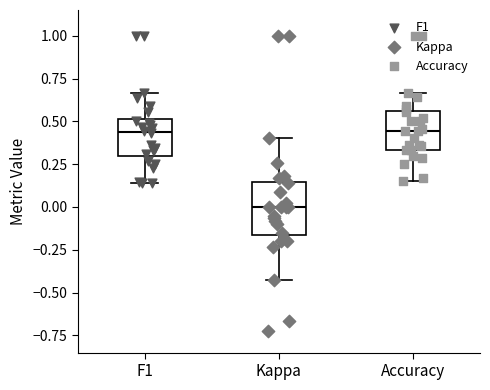

Which box's median line is the lowest?

Kappa